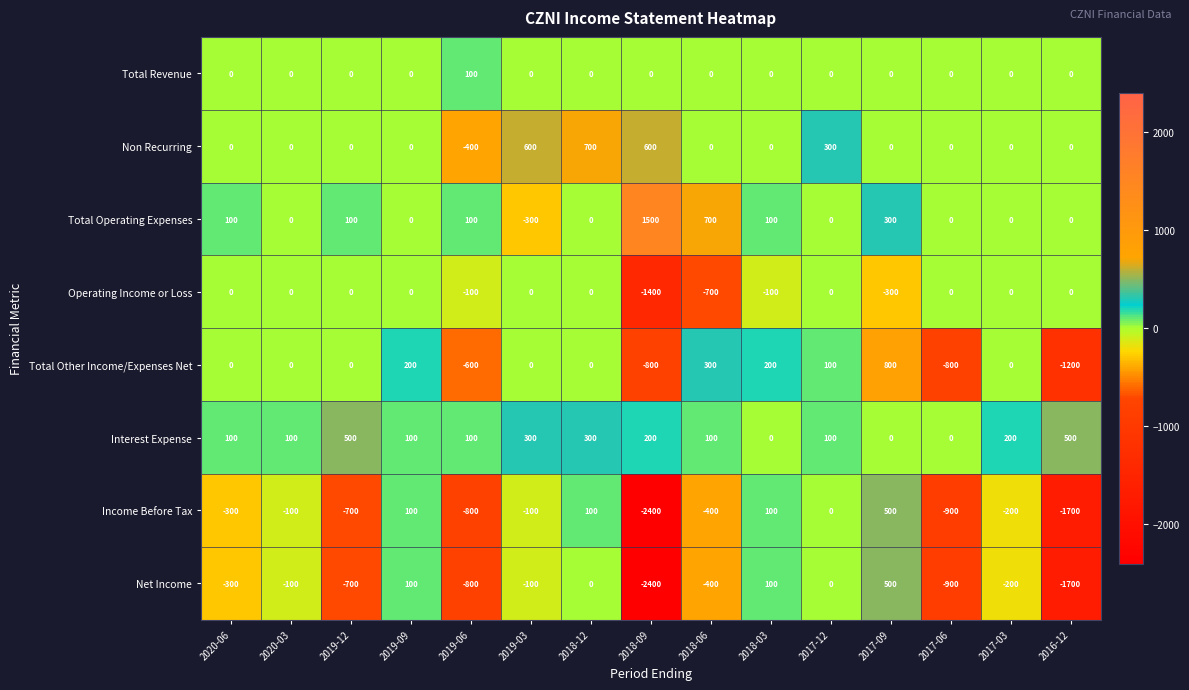

The value of Net Income at 2020-06 is -99. True or false?

False